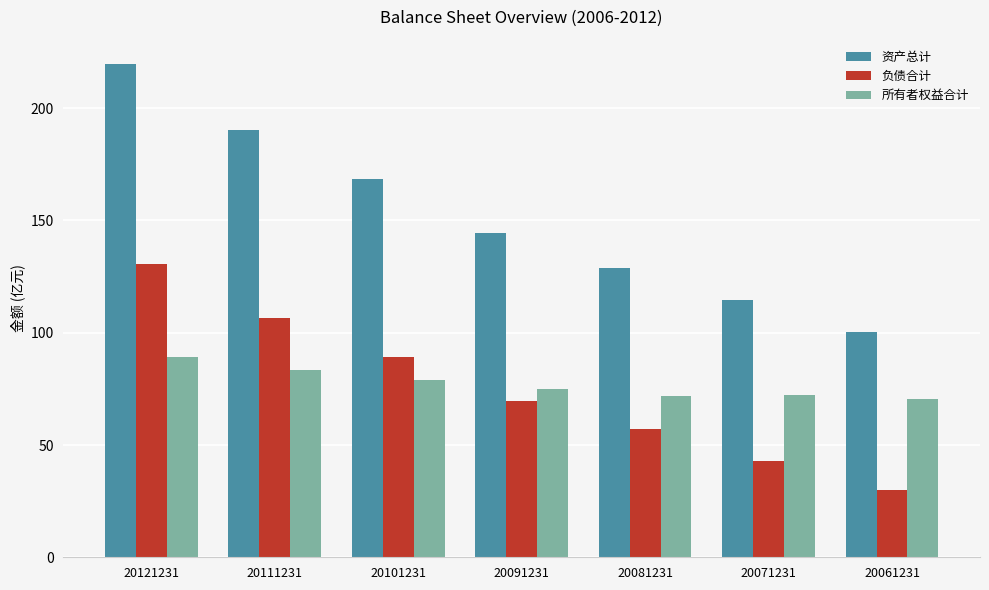

Where is 所有者权益合计 nearest to the value 79?

20101231